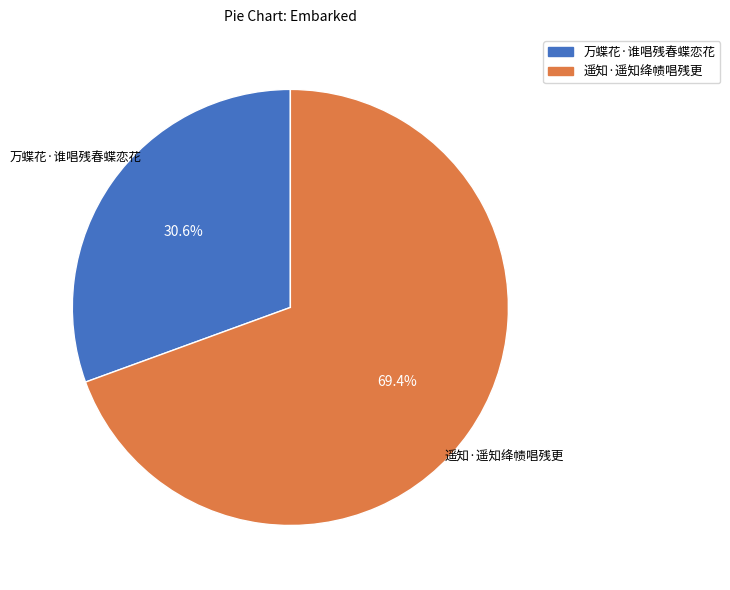

Is the sum of 万蝶花·谁唱残春蝶恋花 and 遥知·遥知绛帻唱残更 greater than half?

Yes